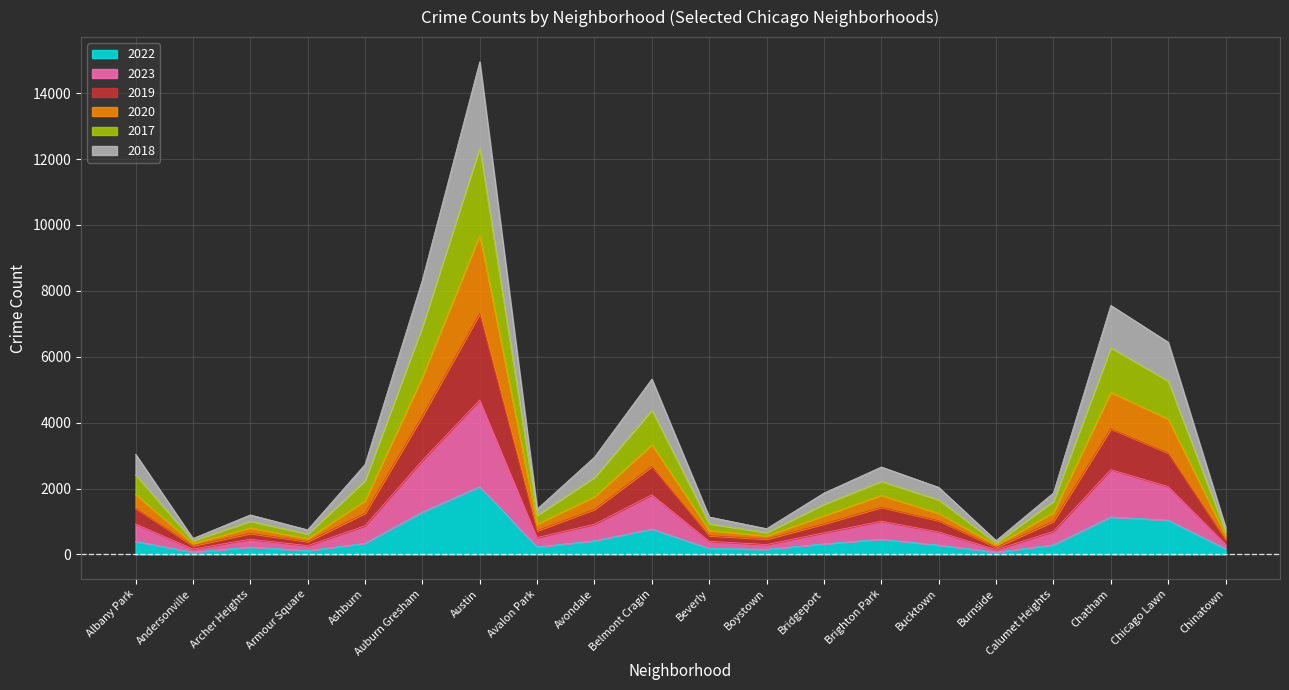

True or false: 2017 and 2019 cross at least once.

False